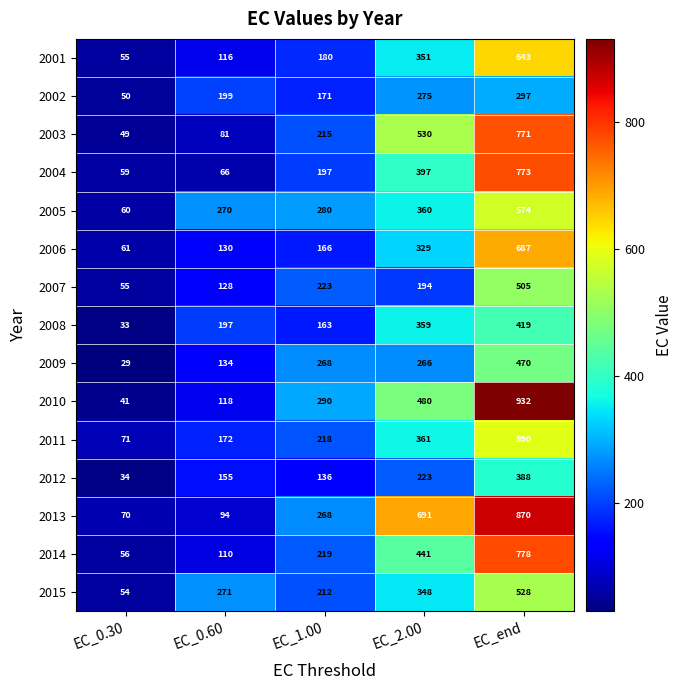

At how many categories does at least one series exceed 306?

2